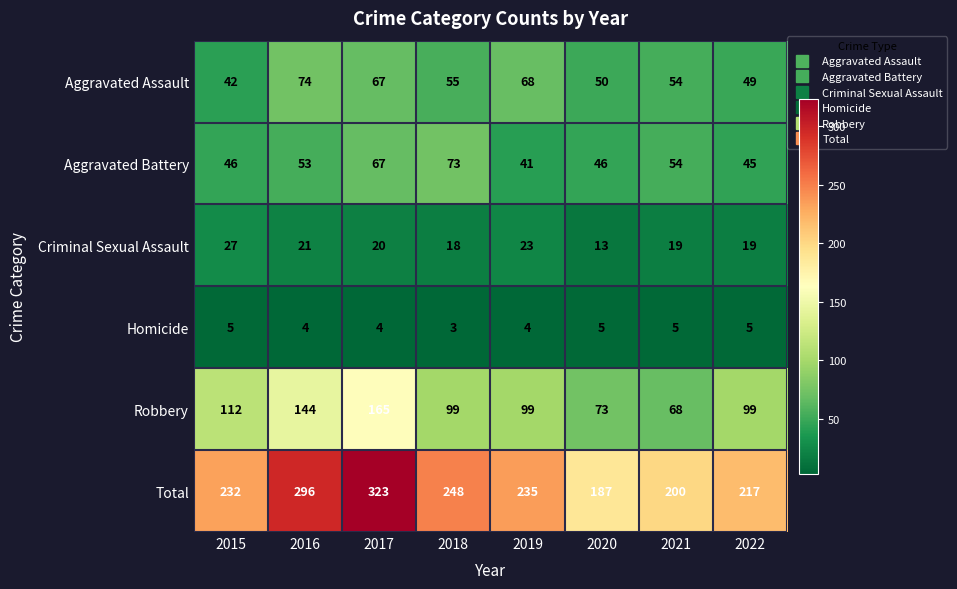

The Robbery series shows 112 at 2015. True or false?

True